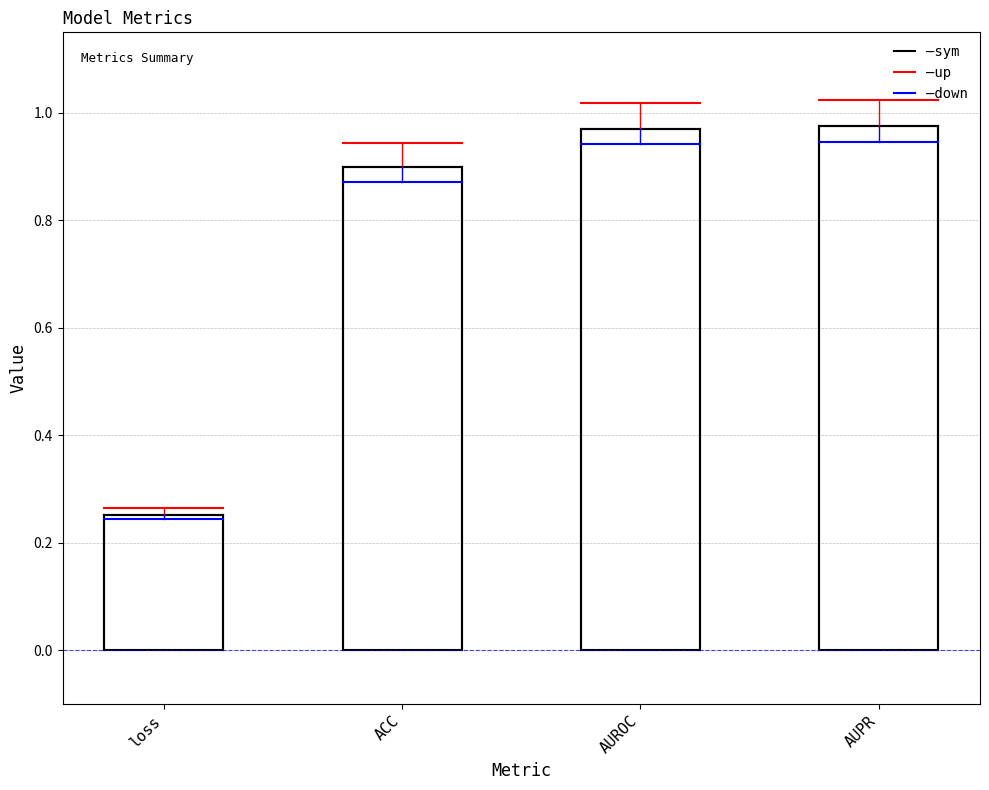

What is the sum of all values?

3.1